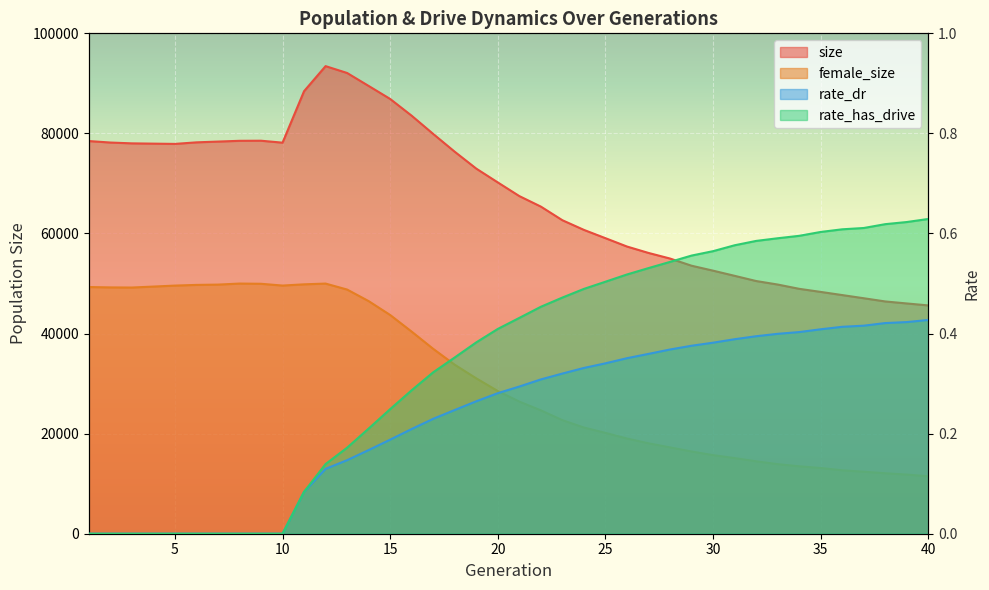

Reading right to left, transcribe all the data shown in this chart.

size: 40=45625.0	39=46017.0	38=46417.0	37=47060.0	36=47693.0	35=48325.0	34=48942.0	33=49800.0	32=50501.0	31=51541.0	30=52571.0	29=53560.0	28=54995.0	27=56114.0	26=57395.0	25=59063.0	24=60720.0	23=62650.0	22=65374.0	21=67474.0	20=70204.0	19=72964.0	18=76335.0	17=79891.0	16=83531.0	15=86885.0	14=89488.0	13=92077.0	12=93446.0	11=88438.0	10=78152.0	9=78540.0	8=78522.0	7=78368.0	6=78214.0	5=77903.0	4=77956.0	3=78013.0	2=78178.0	1=78474.0
female_size: 40=11484.0	39=11819.0	38=12084.0	37=12394.0	36=12676.0	35=13133.0	34=13479.0	33=13907.0	32=14477.0	31=15115.0	30=15700.0	29=16434.0	28=17255.0	27=18068.0	26=19025.0	25=20156.0	24=21224.0	23=22692.0	22=24653.0	21=26404.0	20=28515.0	19=31049.0	18=33770.0	17=36943.0	16=40383.0	15=43710.0	14=46487.0	13=48796.0	12=49990.0	11=49840.0	10=49594.0	9=49950.0	8=49993.0	7=49785.0	6=49724.0	5=49588.0	4=49392.0	3=49199.0	2=49225.0	1=49299.0
rate_dr: 40=0.4	39=0.4	38=0.4	37=0.4	36=0.4	35=0.4	34=0.4	33=0.4	32=0.4	31=0.4	30=0.4	29=0.4	28=0.4	27=0.4	26=0.4	25=0.3	24=0.3	23=0.3	22=0.3	21=0.3	20=0.3	19=0.3	18=0.2	17=0.2	16=0.2	15=0.2	14=0.2	13=0.1	12=0.1	11=0.1	10=0.0	9=0.0	8=0.0	7=0.0	6=0.0	5=0.0	4=0.0	3=0.0	2=0.0	1=0.0
rate_has_drive: 40=0.6	39=0.6	38=0.6	37=0.6	36=0.6	35=0.6	34=0.6	33=0.6	32=0.6	31=0.6	30=0.6	29=0.6	28=0.5	27=0.5	26=0.5	25=0.5	24=0.5	23=0.5	22=0.5	21=0.4	20=0.4	19=0.4	18=0.4	17=0.3	16=0.3	15=0.2	14=0.2	13=0.2	12=0.1	11=0.1	10=0.0	9=0.0	8=0.0	7=0.0	6=0.0	5=0.0	4=0.0	3=0.0	2=0.0	1=0.0